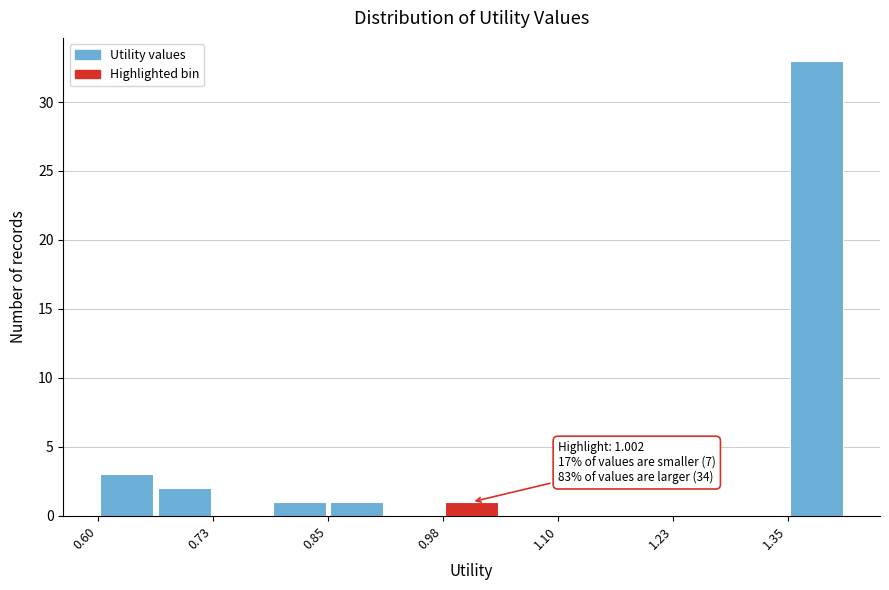

Read against the x-axis, roughly where is the centre of the tallest bar?

1.38